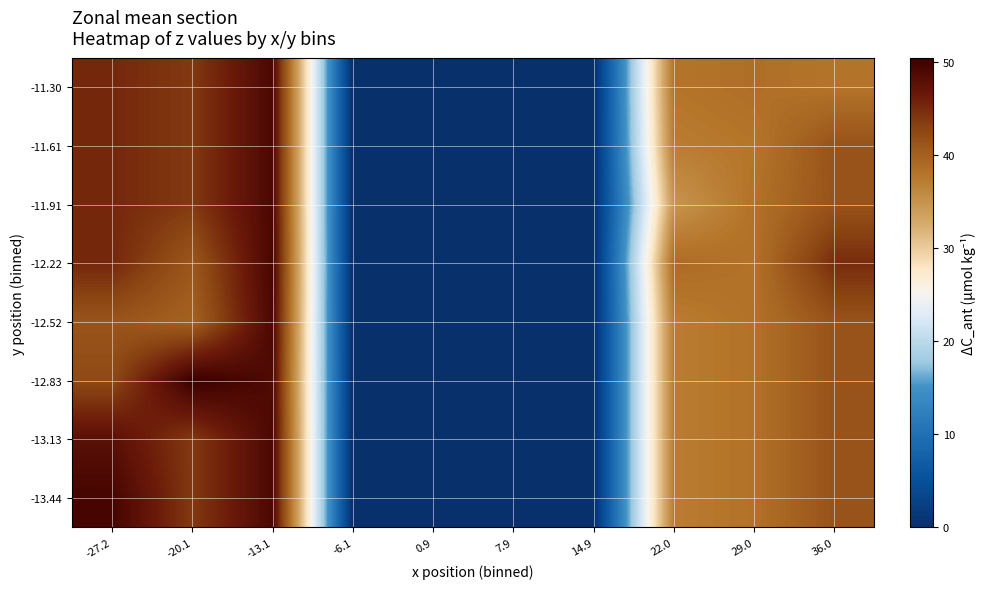

How many series are shown in this chart?

8